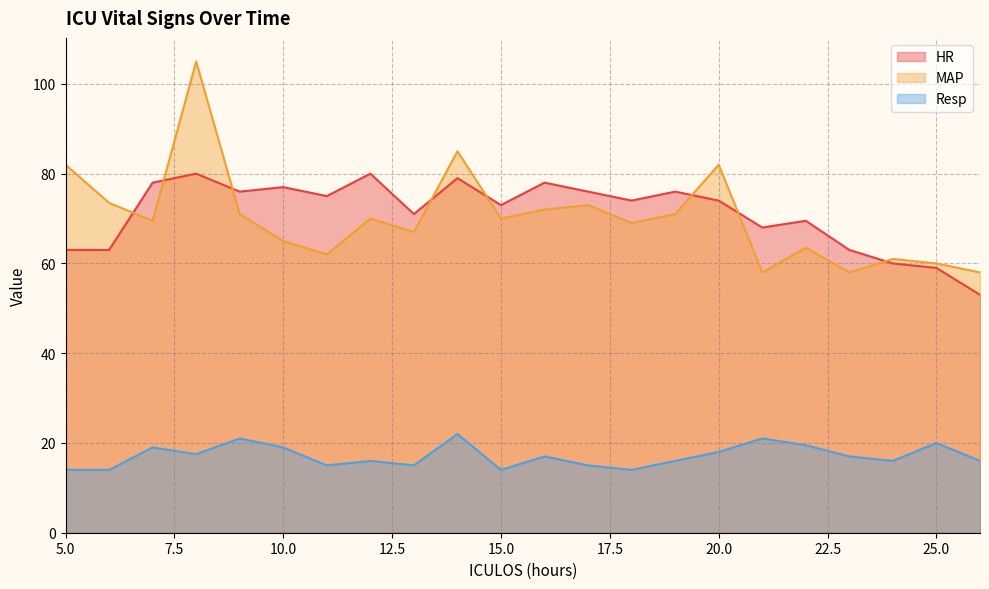

Reading left to right, what are all the values shown in this chart?

HR: 63.0	63.0	78.0	80.0	76.0	77.0	75.0	80.0	71.0	79.0	73.0	78.0	76.0	74.0	76.0	74.0	68.0	69.5	63.0	60.0	59.0	53.0
MAP: 82.0	73.5	69.5	105.0	71.0	65.0	62.0	70.0	67.0	85.0	70.0	72.0	73.0	69.0	71.0	82.0	58.0	63.5	58.0	61.0	60.0	58.0
Resp: 14.0	14.0	19.0	17.5	21.0	19.0	15.0	16.0	15.0	22.0	14.0	17.0	15.0	14.0	16.0	18.0	21.0	19.5	17.0	16.0	20.0	16.0